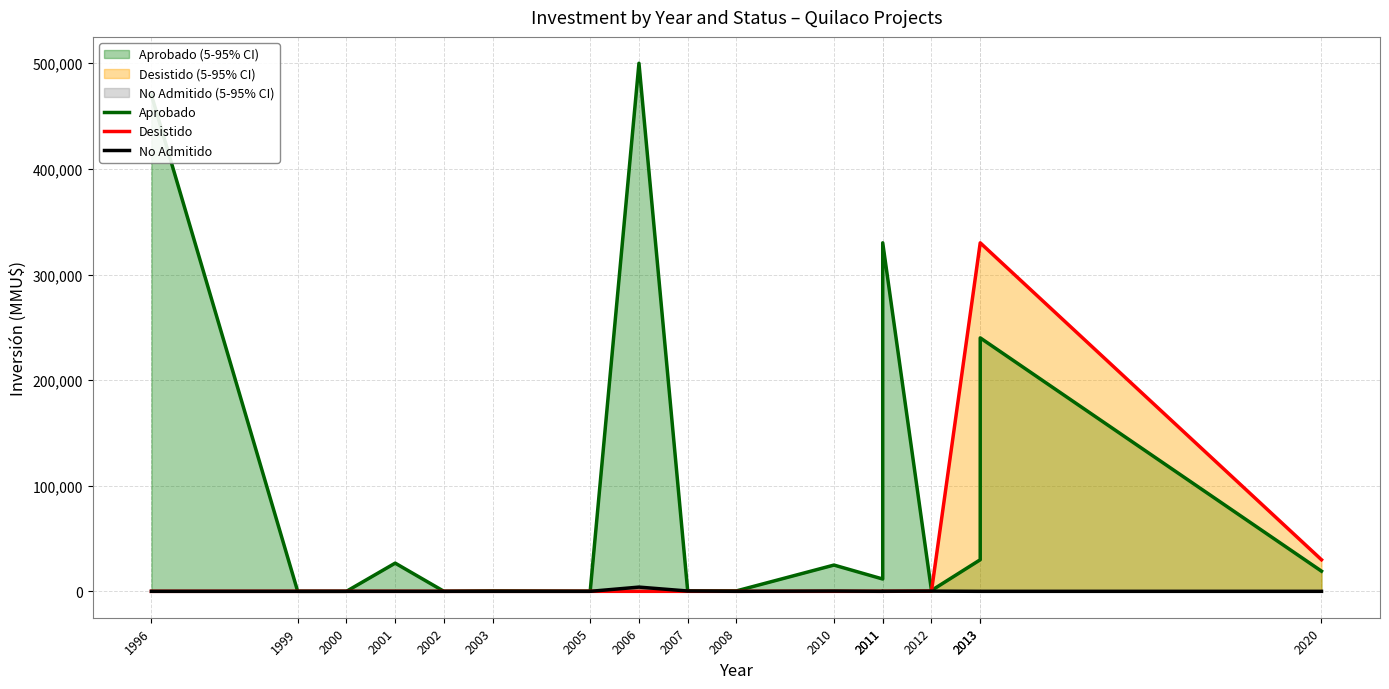

Is the value of Desistido at 2008 greater than the value of Aprobado at 1996?

No